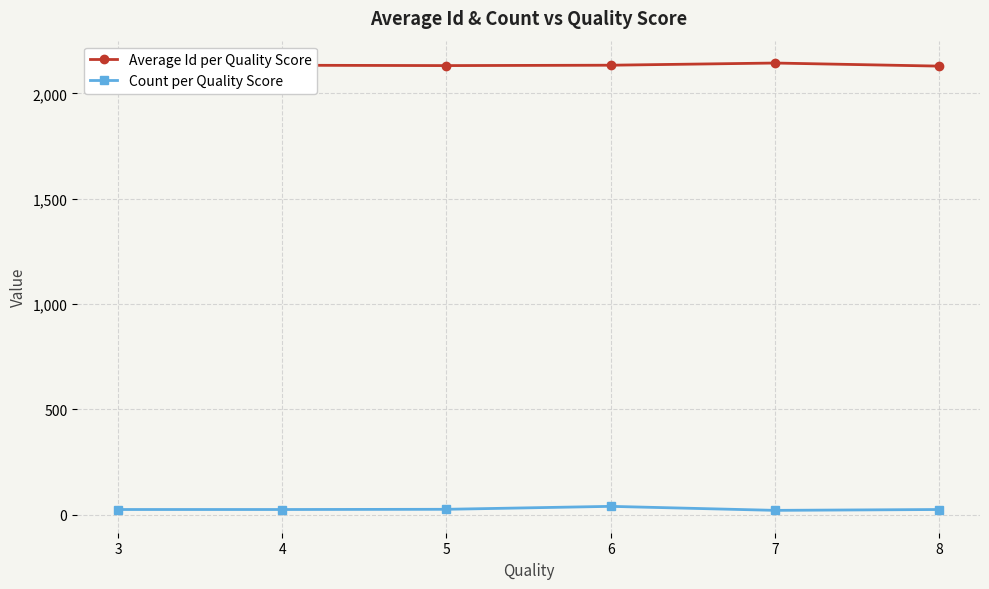

What is the value of the Count per Quality Score point at the 2nd from the left?

24.0